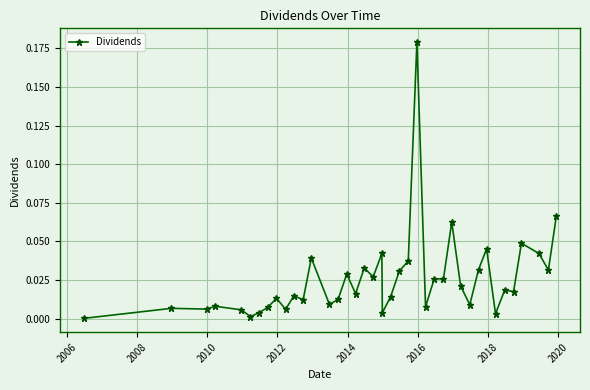

What is the sum of all values?

1.0